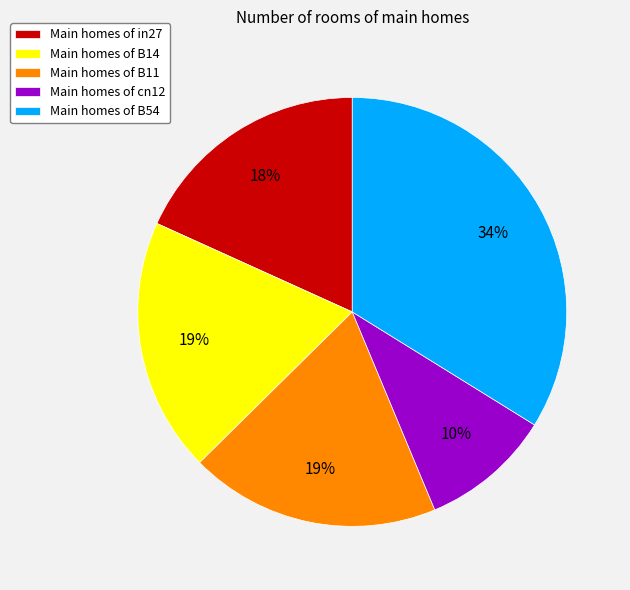

To the nearest percent, what is the difference between the Main homes of cn12 and Main homes of B14 slice percentages?

9%